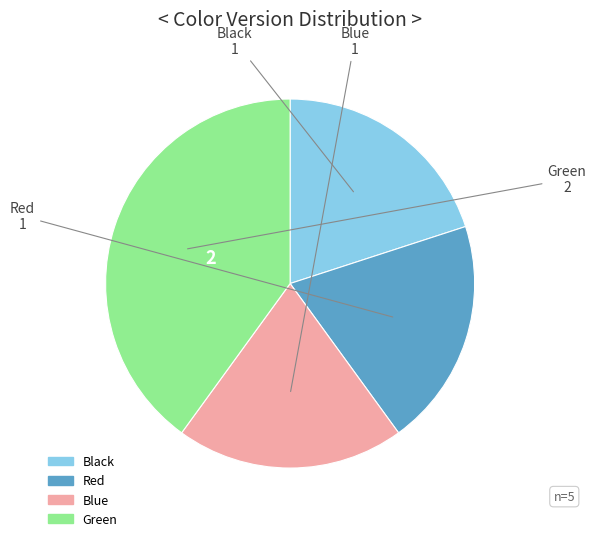

Is Red the majority of the pie?

No